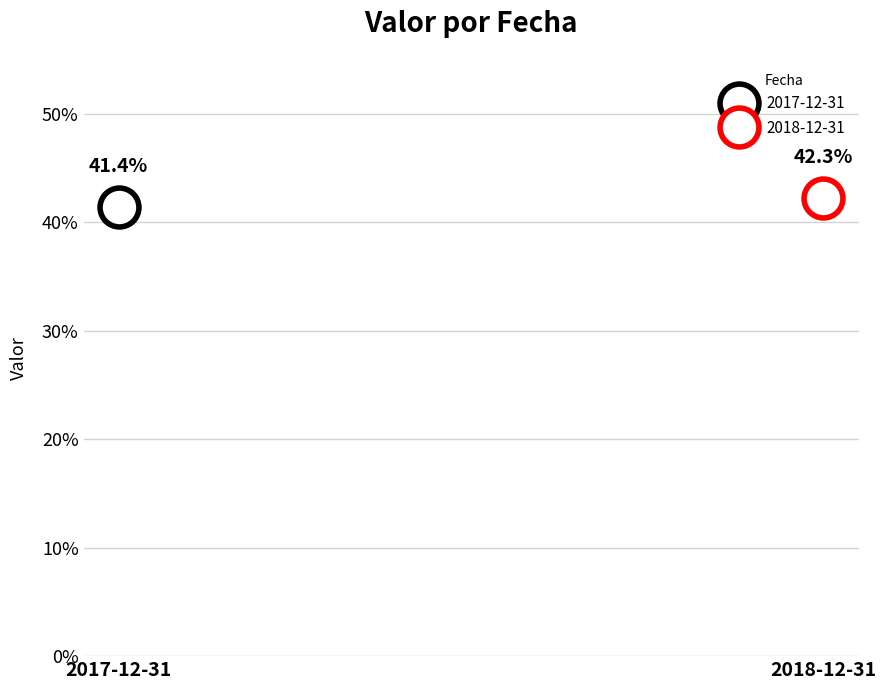

Rank the categories by value from lowest to highest.

2017-12-31, 2018-12-31